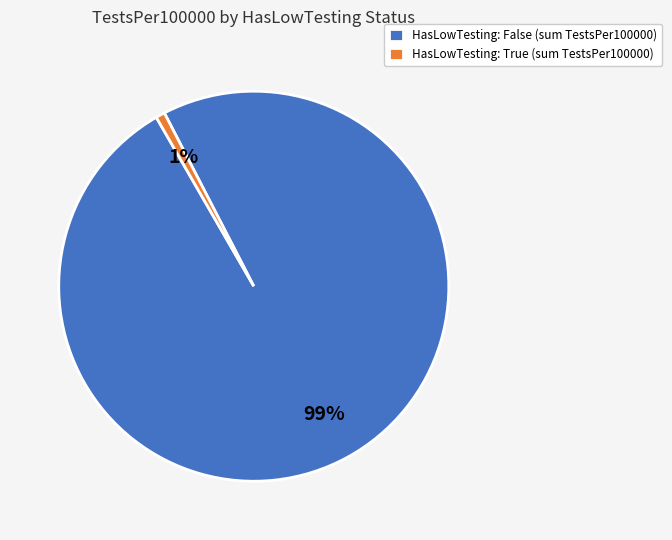

How many slices are in this pie chart?

2